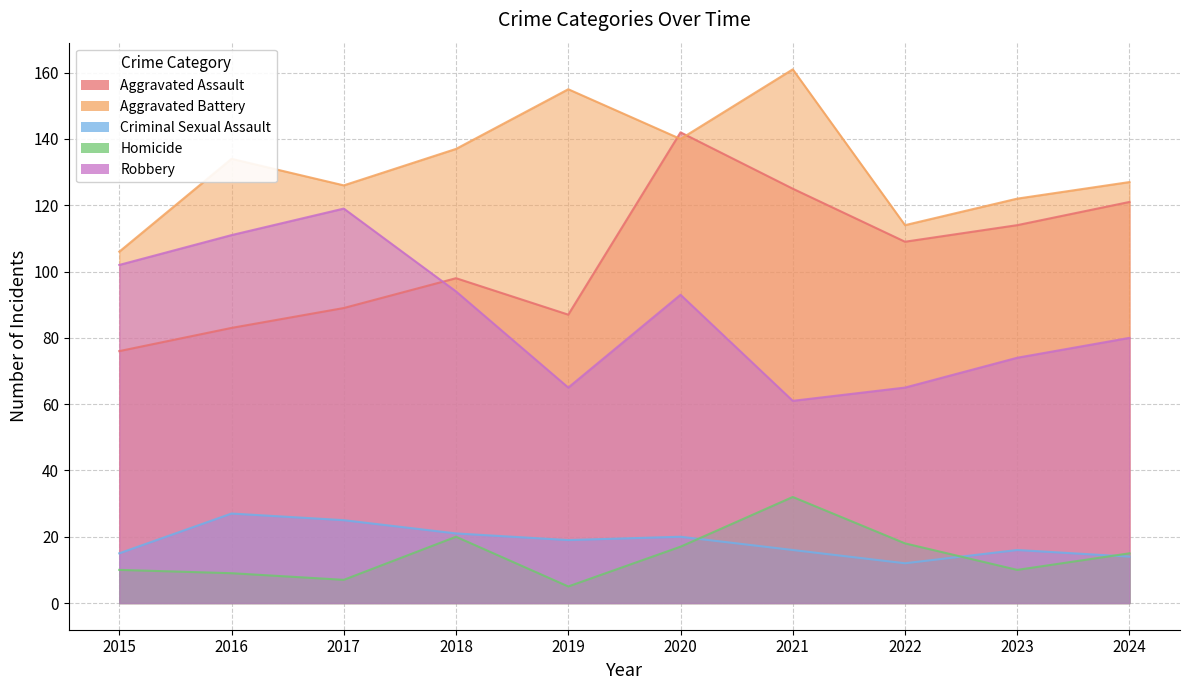

True or false: Criminal Sexual Assault and Aggravated Battery intersect in this chart.

False